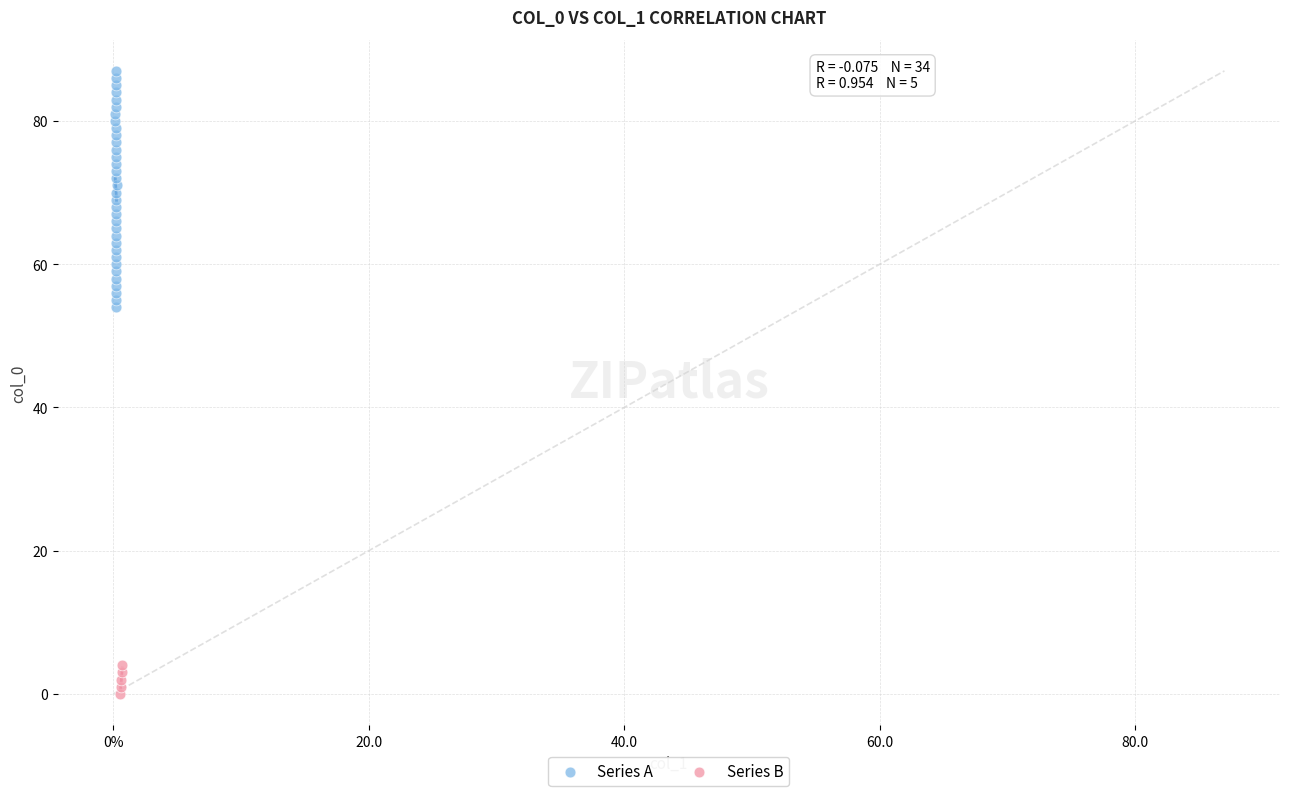

Which series reaches the maximum Y coordinate?

Series A